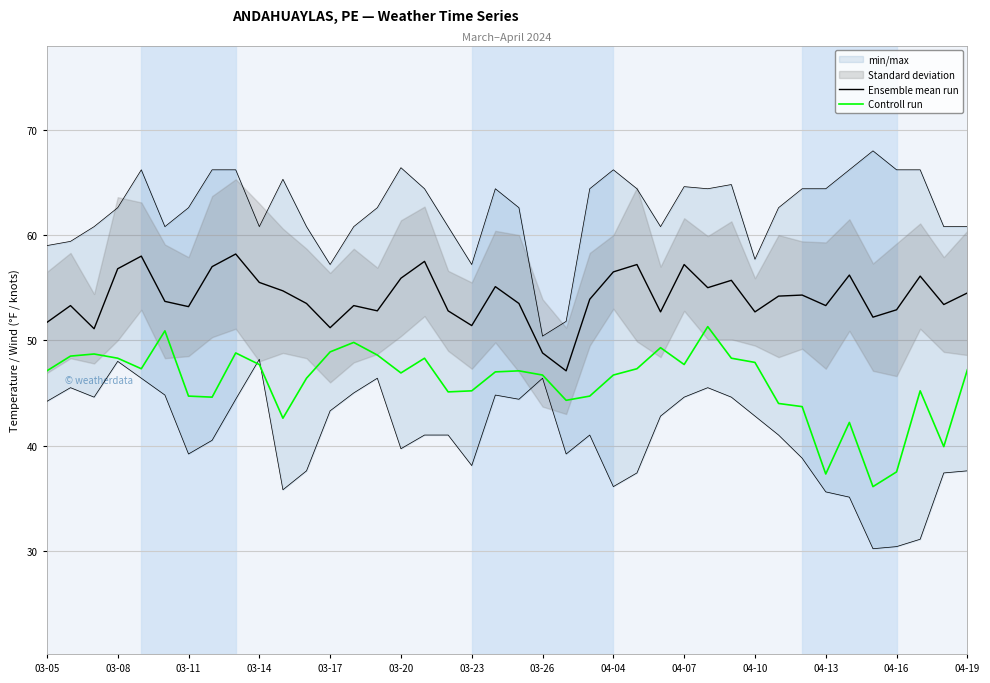

True or false: Controll run has a value of 37.5 at 04-16.

True